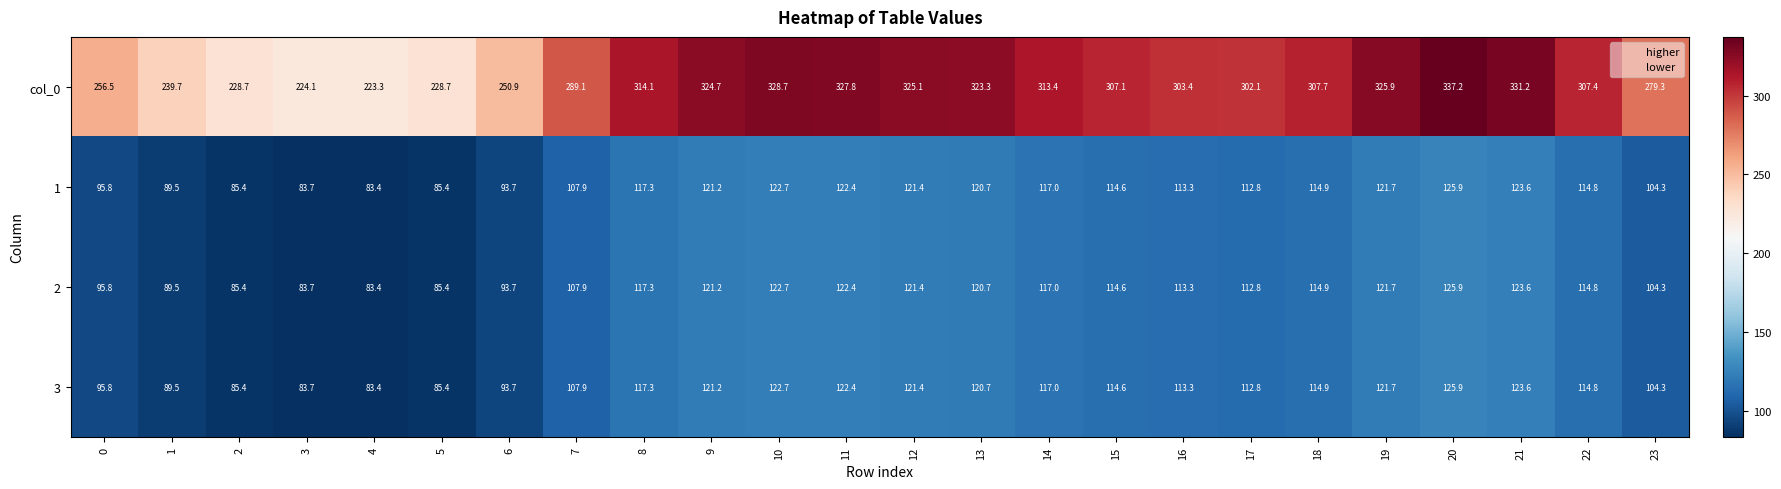

What is the difference between the maximum and minimum values in the 3 series?

42.5